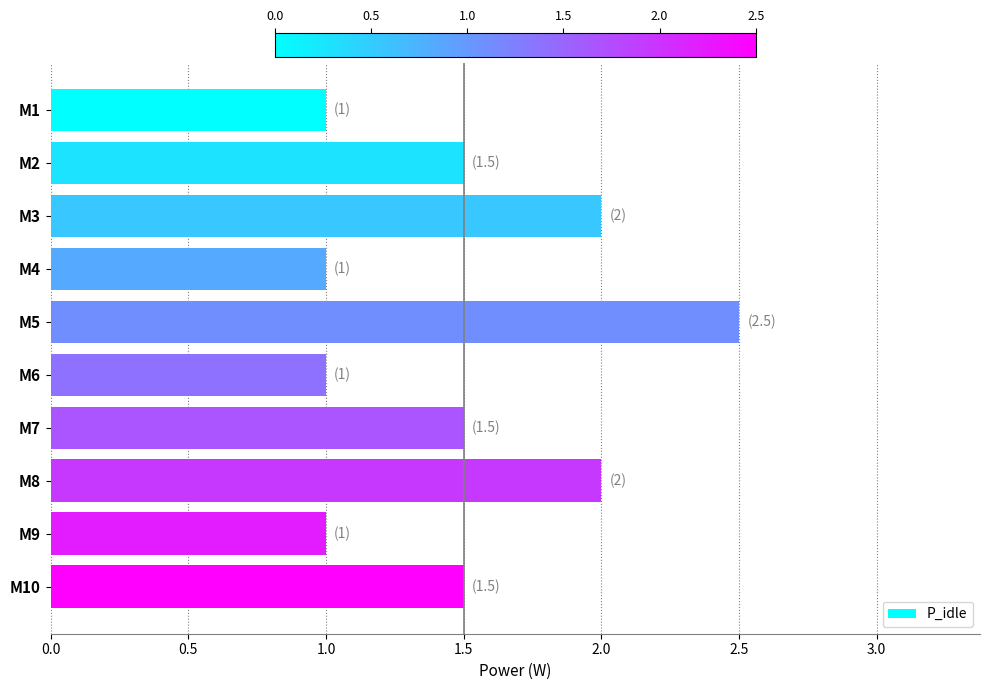

The chart shows a value of 3.7 at M5. True or false?

False